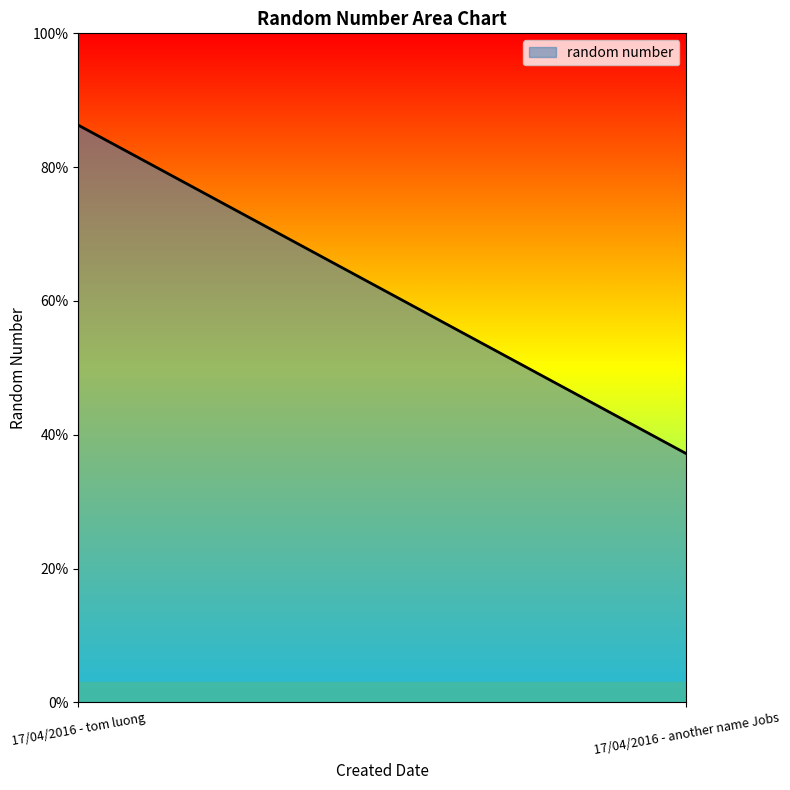

The value at 17/04/2016 - another name Jobs is 0.4. True or false?

True